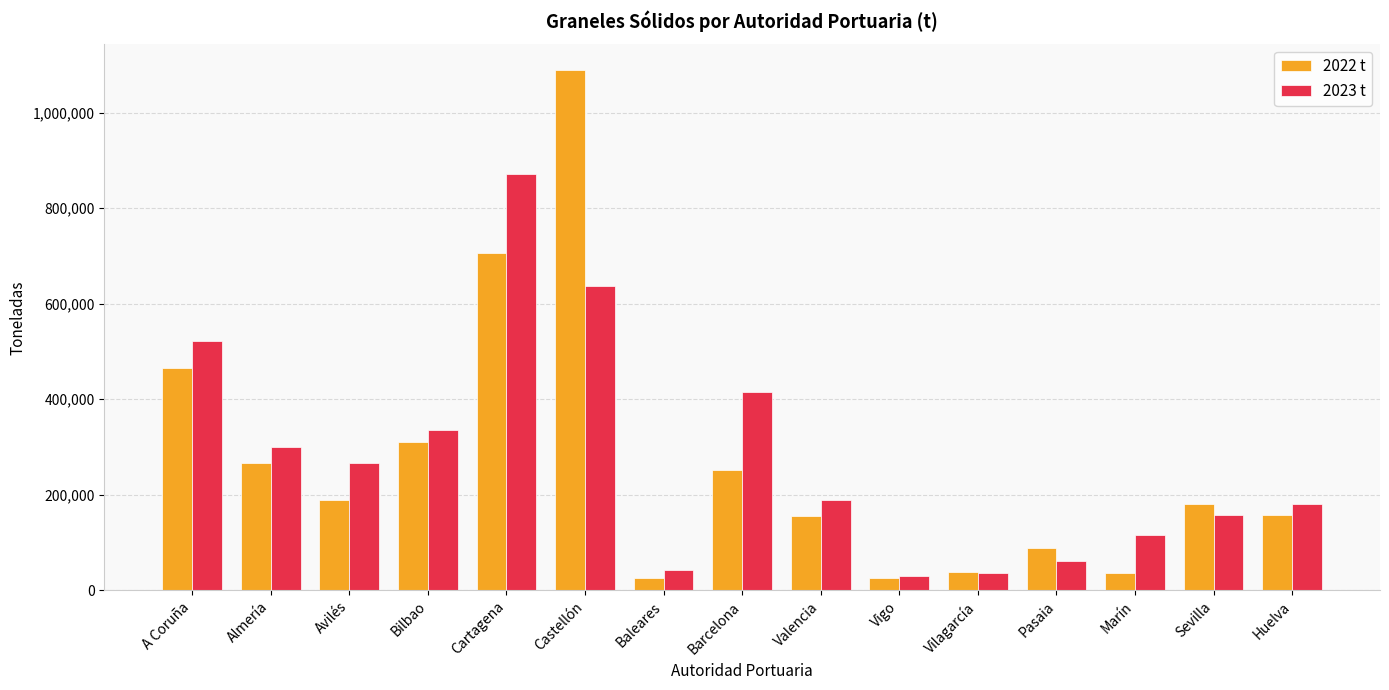

The value of 2023 t at Cartagena is 870622. True or false?

True